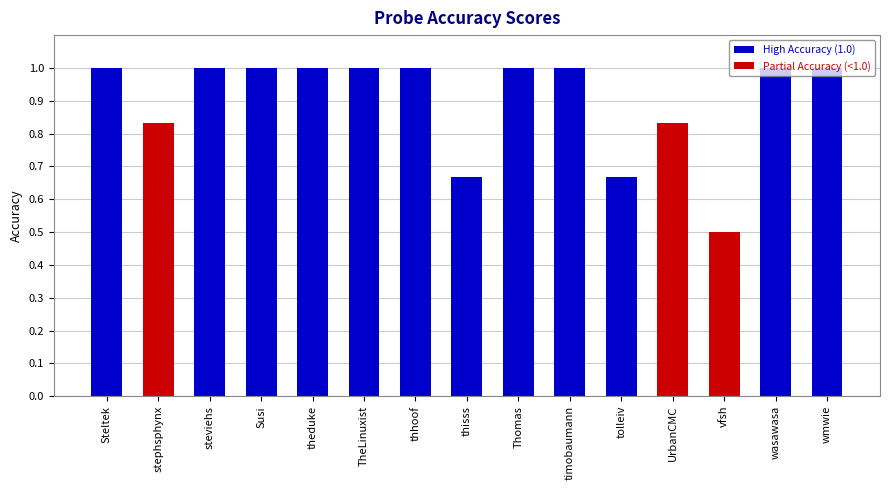

At which label is the value closest to 0?

vfsh